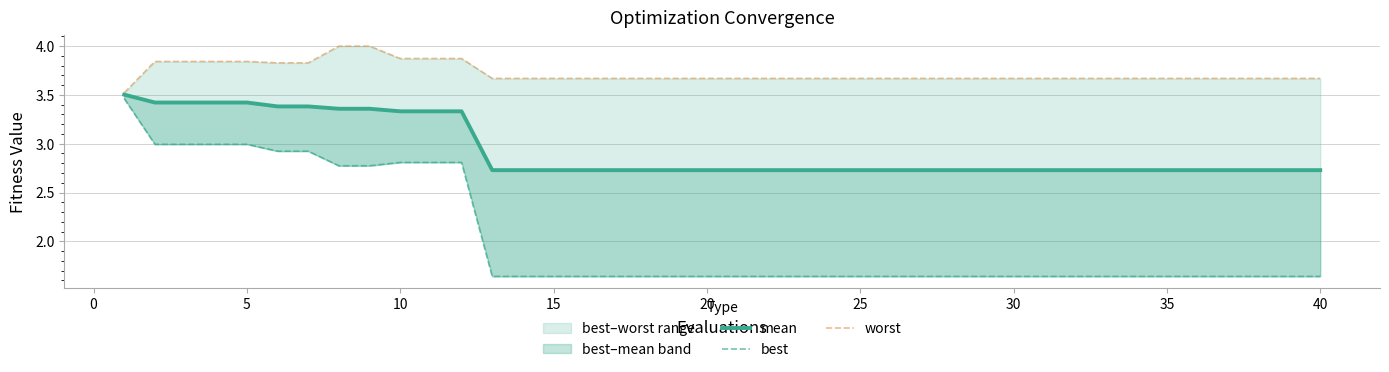

True or false: worst has more than 1 interior local peaks.

False